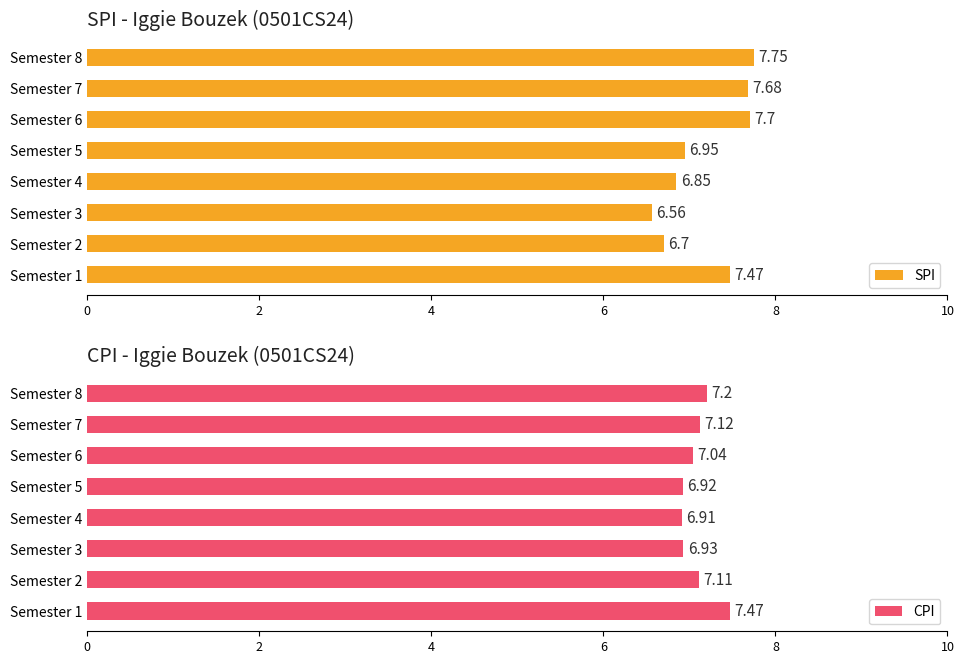

List the series in order of their peak value, lowest first.

CPI, SPI